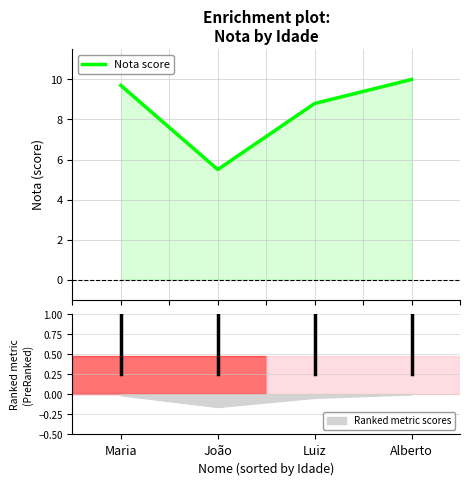

Where does the data first go above 9?

Maria